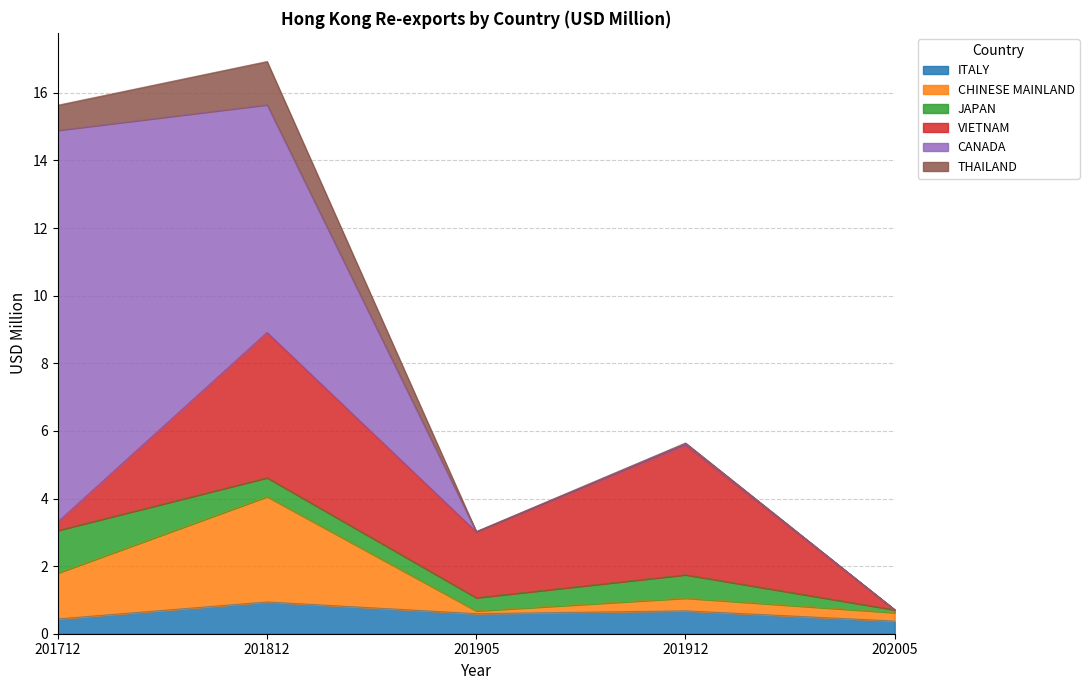

How many distinct data groups are displayed?

6